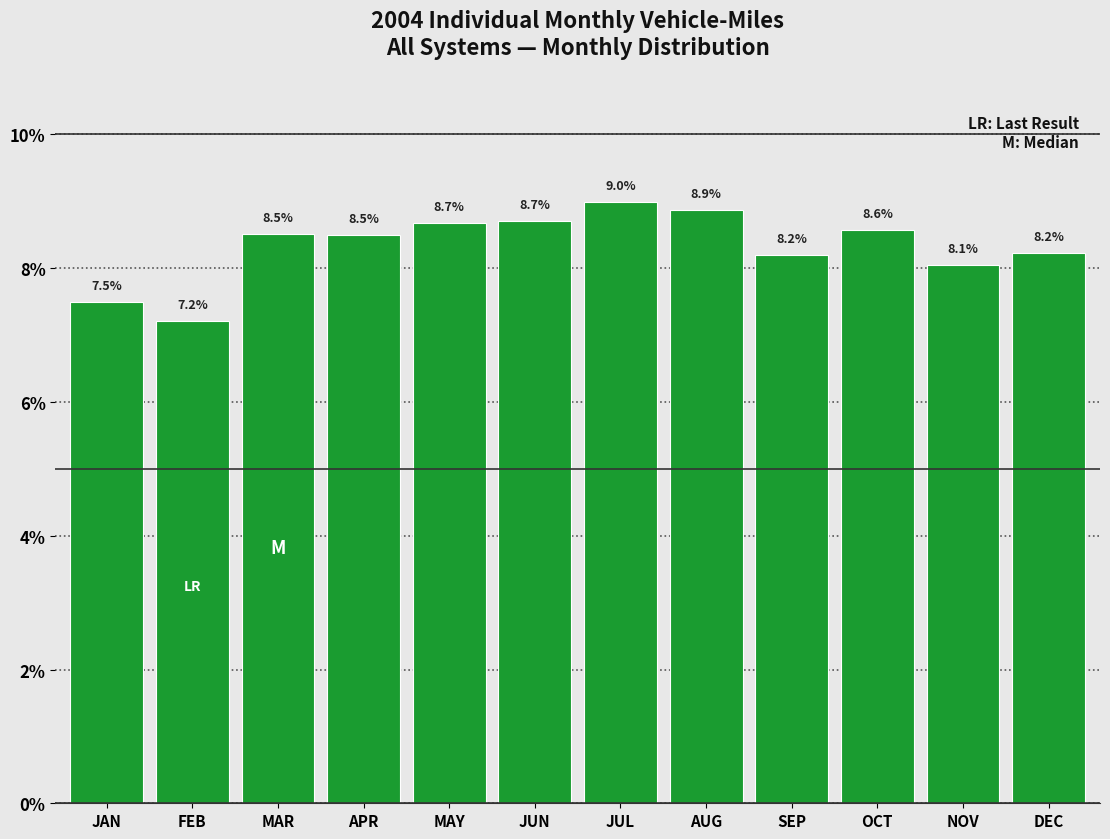

Reading left to right, what are all the values shown in this chart?

7.5	7.2	8.5	8.5	8.7	8.7	9.0	8.9	8.2	8.6	8.1	8.2